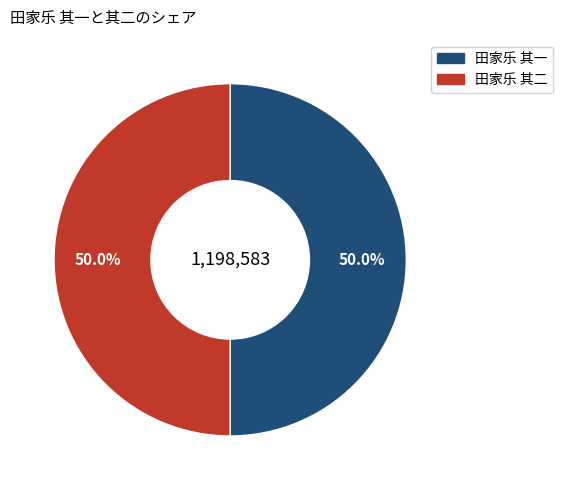

What percentage do 田家乐 其二 and 田家乐 其一 together represent?

100.0%